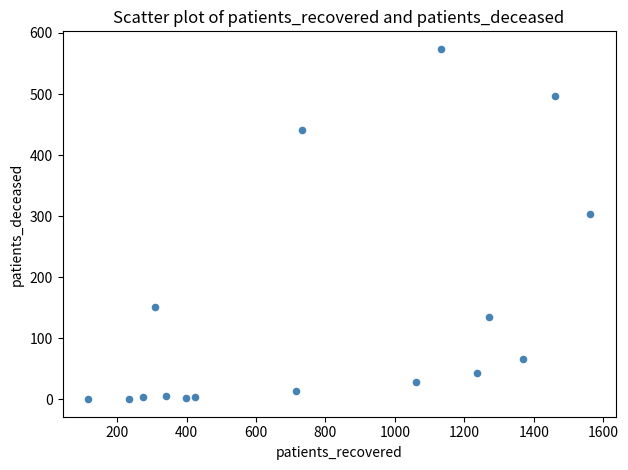

What Y value in the scatter plot is closest to 287?

303